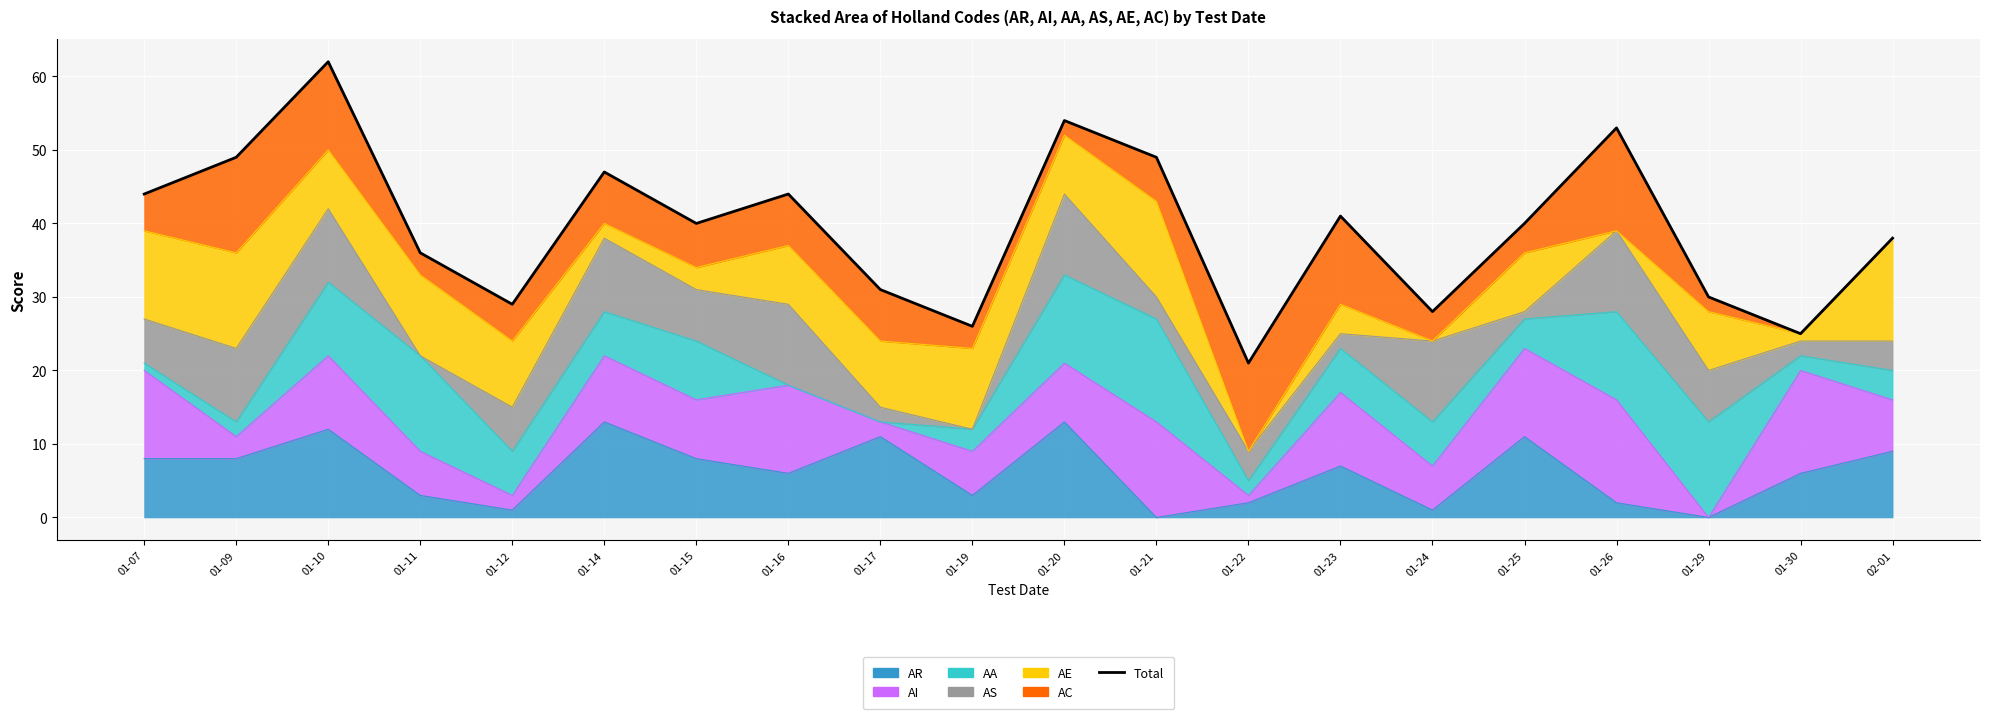

What is the difference between the second highest and minimum values?

33